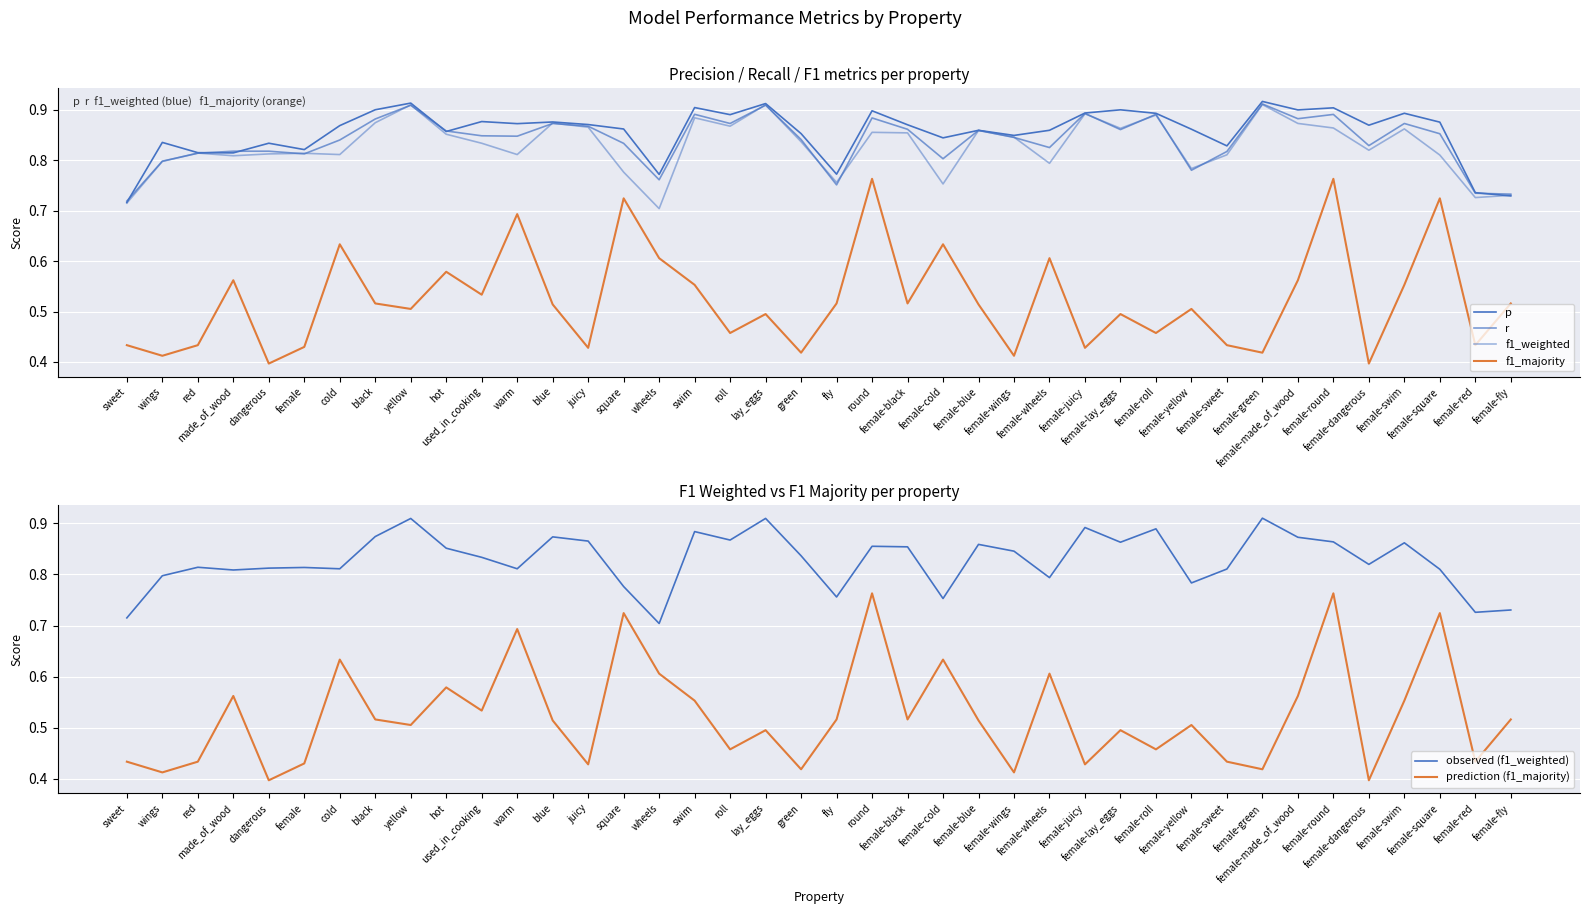

Reading right to left, what are all the values shown in this chart?

p: female-fly=0.7	female-red=0.7	female-square=0.9	female-swim=0.9	female-dangerous=0.9	female-round=0.9	female-made_of_wood=0.9	female-green=0.9	female-sweet=0.8	female-yellow=0.9	female-roll=0.9	female-lay_eggs=0.9	female-juicy=0.9	female-wheels=0.9	female-wings=0.8	female-blue=0.9	female-cold=0.8	female-black=0.9	round=0.9	fly=0.8	green=0.9	lay_eggs=0.9	roll=0.9	swim=0.9	wheels=0.8	square=0.9	juicy=0.9	blue=0.9	warm=0.9	used_in_cooking=0.9	hot=0.9	yellow=0.9	black=0.9	cold=0.9	female=0.8	dangerous=0.8	made_of_wood=0.8	red=0.8	wings=0.8	sweet=0.7
r: female-fly=0.7	female-red=0.7	female-square=0.9	female-swim=0.9	female-dangerous=0.8	female-round=0.9	female-made_of_wood=0.9	female-green=0.9	female-sweet=0.8	female-yellow=0.8	female-roll=0.9	female-lay_eggs=0.9	female-juicy=0.9	female-wheels=0.8	female-wings=0.8	female-blue=0.9	female-cold=0.8	female-black=0.9	round=0.9	fly=0.8	green=0.8	lay_eggs=0.9	roll=0.9	swim=0.9	wheels=0.8	square=0.8	juicy=0.9	blue=0.9	warm=0.8	used_in_cooking=0.8	hot=0.9	yellow=0.9	black=0.9	cold=0.8	female=0.8	dangerous=0.8	made_of_wood=0.8	red=0.8	wings=0.8	sweet=0.7
f1_weighted: female-fly=0.7	female-red=0.7	female-square=0.8	female-swim=0.9	female-dangerous=0.8	female-round=0.9	female-made_of_wood=0.9	female-green=0.9	female-sweet=0.8	female-yellow=0.8	female-roll=0.9	female-lay_eggs=0.9	female-juicy=0.9	female-wheels=0.8	female-wings=0.8	female-blue=0.9	female-cold=0.8	female-black=0.9	round=0.9	fly=0.8	green=0.8	lay_eggs=0.9	roll=0.9	swim=0.9	wheels=0.7	square=0.8	juicy=0.9	blue=0.9	warm=0.8	used_in_cooking=0.8	hot=0.9	yellow=0.9	black=0.9	cold=0.8	female=0.8	dangerous=0.8	made_of_wood=0.8	red=0.8	wings=0.8	sweet=0.7
f1_majority: female-fly=0.5	female-red=0.4	female-square=0.7	female-swim=0.6	female-dangerous=0.4	female-round=0.8	female-made_of_wood=0.6	female-green=0.4	female-sweet=0.4	female-yellow=0.5	female-roll=0.5	female-lay_eggs=0.5	female-juicy=0.4	female-wheels=0.6	female-wings=0.4	female-blue=0.5	female-cold=0.6	female-black=0.5	round=0.8	fly=0.5	green=0.4	lay_eggs=0.5	roll=0.5	swim=0.6	wheels=0.6	square=0.7	juicy=0.4	blue=0.5	warm=0.7	used_in_cooking=0.5	hot=0.6	yellow=0.5	black=0.5	cold=0.6	female=0.4	dangerous=0.4	made_of_wood=0.6	red=0.4	wings=0.4	sweet=0.4
observed (f1_weighted): female-fly=0.7	female-red=0.7	female-square=0.8	female-swim=0.9	female-dangerous=0.8	female-round=0.9	female-made_of_wood=0.9	female-green=0.9	female-sweet=0.8	female-yellow=0.8	female-roll=0.9	female-lay_eggs=0.9	female-juicy=0.9	female-wheels=0.8	female-wings=0.8	female-blue=0.9	female-cold=0.8	female-black=0.9	round=0.9	fly=0.8	green=0.8	lay_eggs=0.9	roll=0.9	swim=0.9	wheels=0.7	square=0.8	juicy=0.9	blue=0.9	warm=0.8	used_in_cooking=0.8	hot=0.9	yellow=0.9	black=0.9	cold=0.8	female=0.8	dangerous=0.8	made_of_wood=0.8	red=0.8	wings=0.8	sweet=0.7
prediction (f1_majority): female-fly=0.5	female-red=0.4	female-square=0.7	female-swim=0.6	female-dangerous=0.4	female-round=0.8	female-made_of_wood=0.6	female-green=0.4	female-sweet=0.4	female-yellow=0.5	female-roll=0.5	female-lay_eggs=0.5	female-juicy=0.4	female-wheels=0.6	female-wings=0.4	female-blue=0.5	female-cold=0.6	female-black=0.5	round=0.8	fly=0.5	green=0.4	lay_eggs=0.5	roll=0.5	swim=0.6	wheels=0.6	square=0.7	juicy=0.4	blue=0.5	warm=0.7	used_in_cooking=0.5	hot=0.6	yellow=0.5	black=0.5	cold=0.6	female=0.4	dangerous=0.4	made_of_wood=0.6	red=0.4	wings=0.4	sweet=0.4